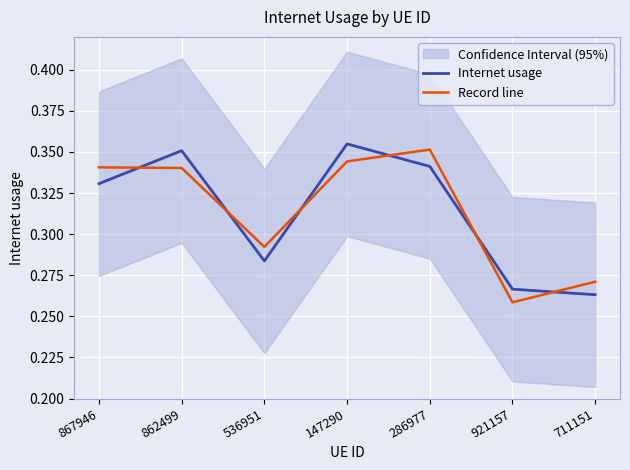

Reading right to left, extract all data points from this chart.

Internet usage: 0.3	0.3	0.3	0.4	0.3	0.4	0.3
Record line: 0.3	0.3	0.4	0.3	0.3	0.3	0.3